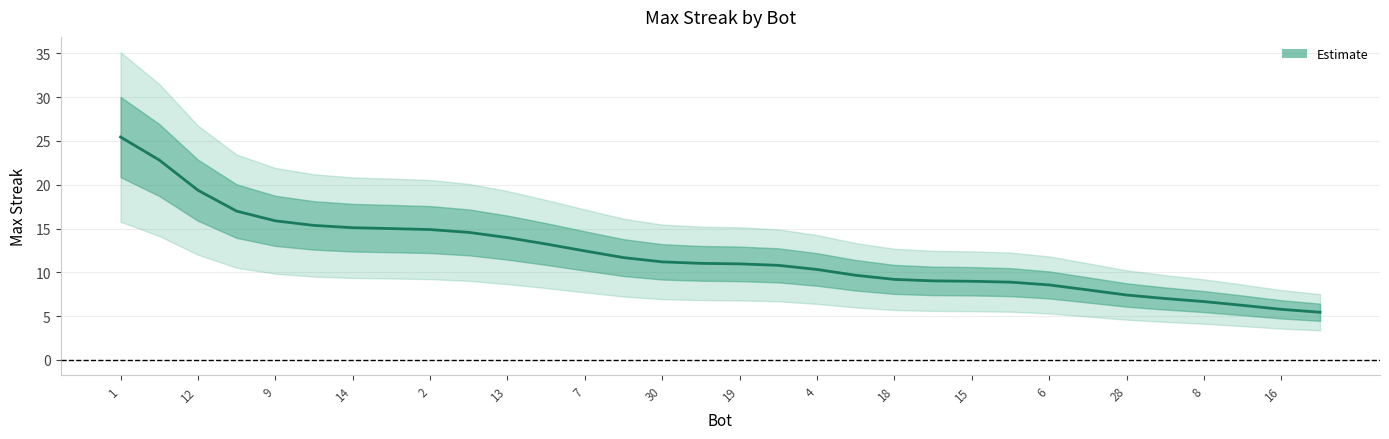

True or false: the data shows 8.6 at 16.

False